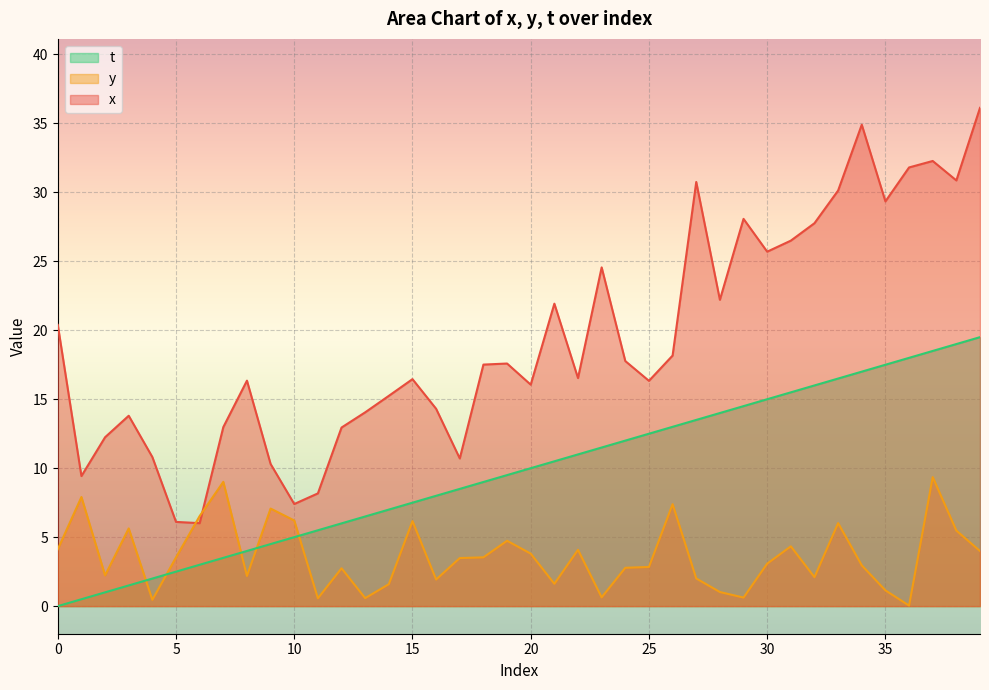

What is the spread (max minus min) of values at 15?

10.3